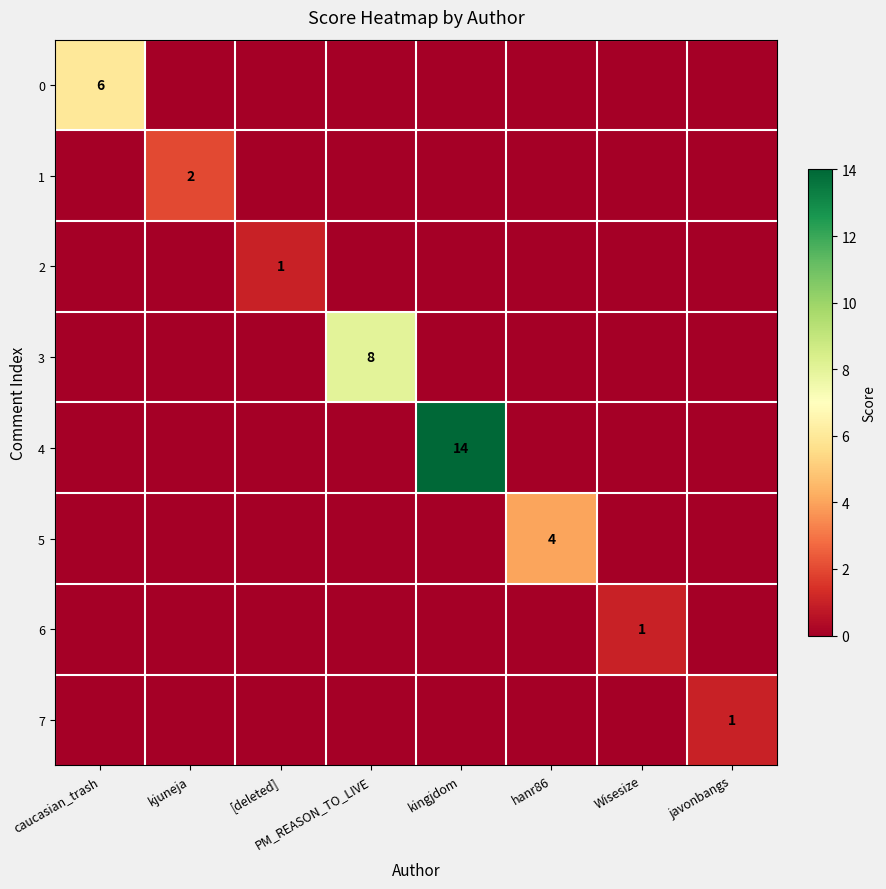

At which label is 5 closest to 2?

caucasian_trash